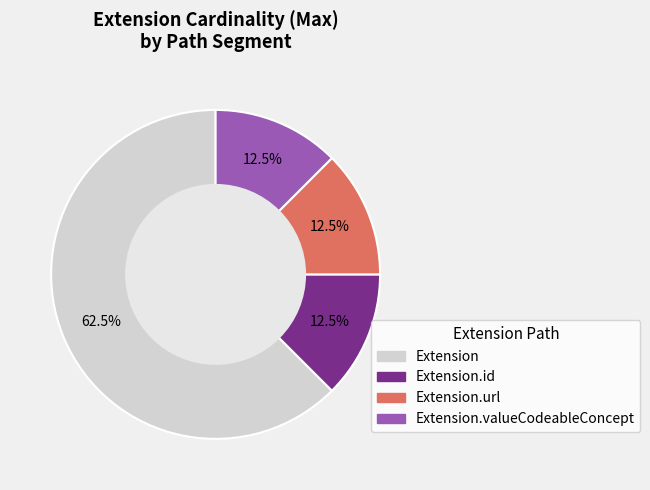

Does any single category account for the majority?

Yes